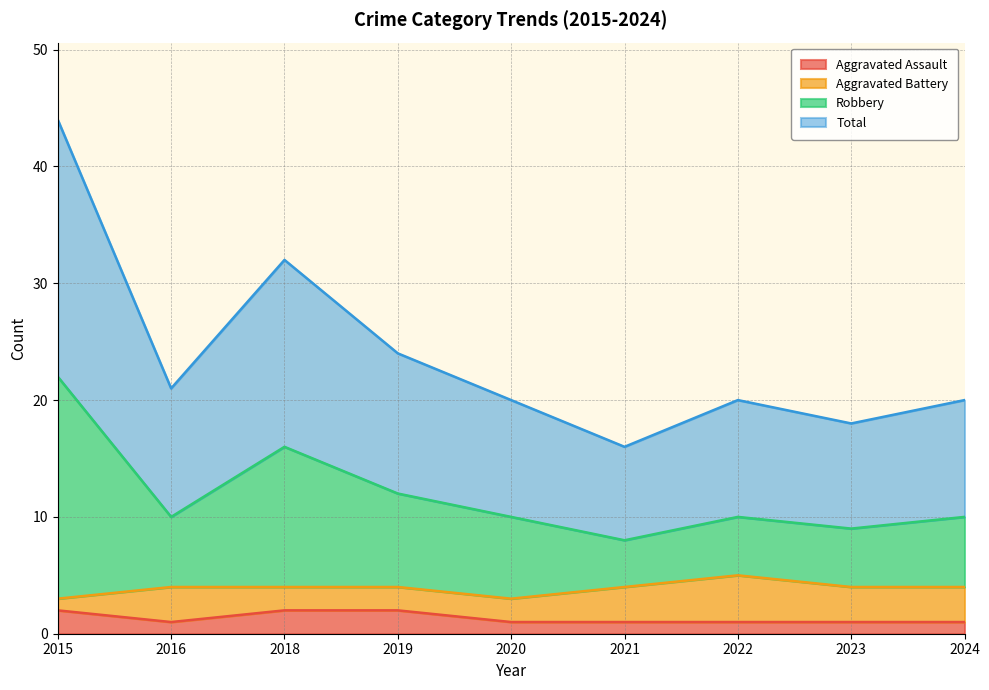

What is the difference between the highest and lowest values at 2019?

22